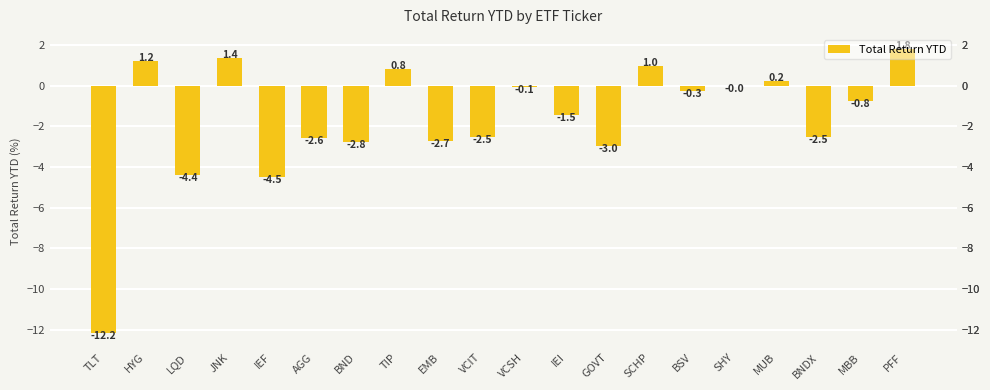

The value at LQD is -1.6. True or false?

False